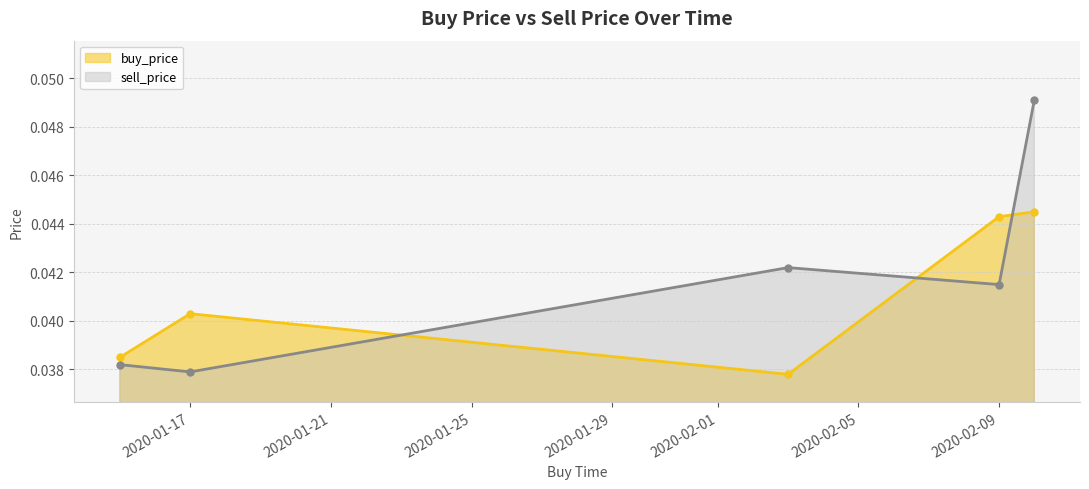

What is the total value across all series at 2020-02-03?

0.1